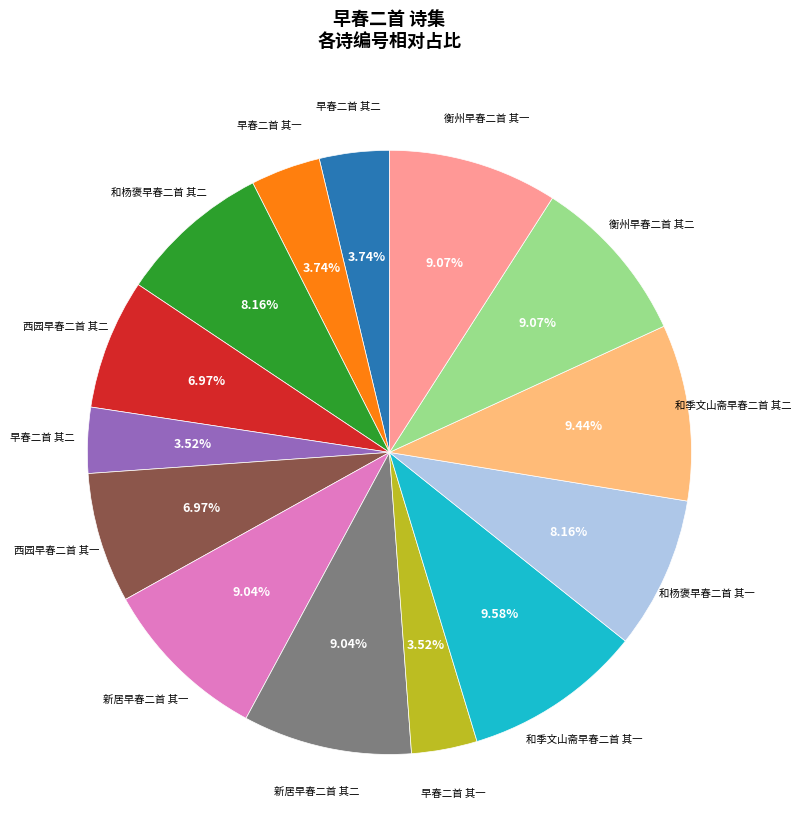

Does any single category account for the majority?

No